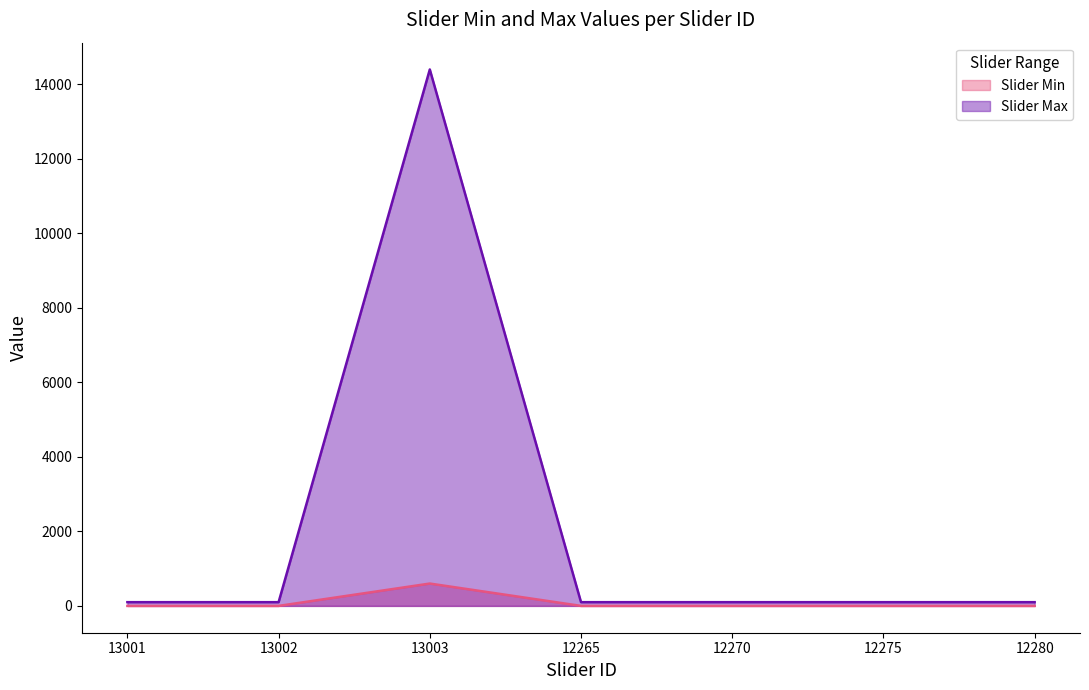

What is the average value of the Slider Max series?

2143